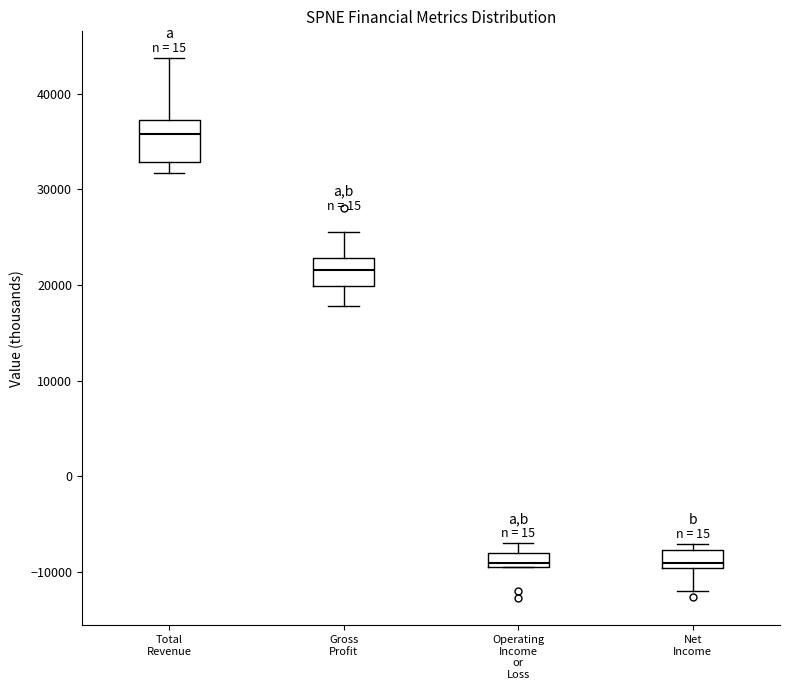

Which box is the tallest, from its lower edge to its upper edge?

Total Revenue